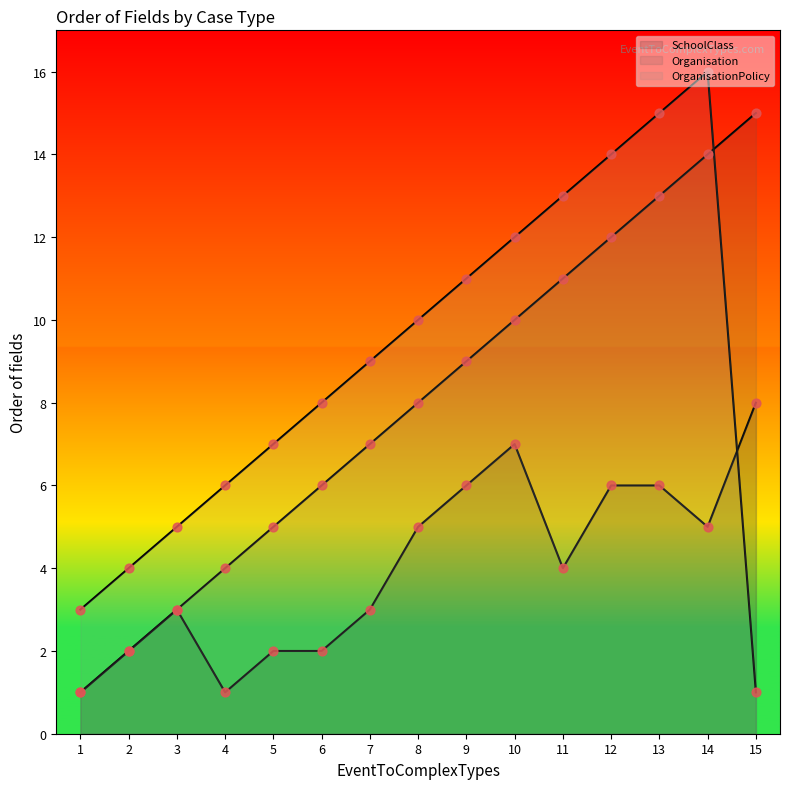

What is the total value across all series at 14?

35